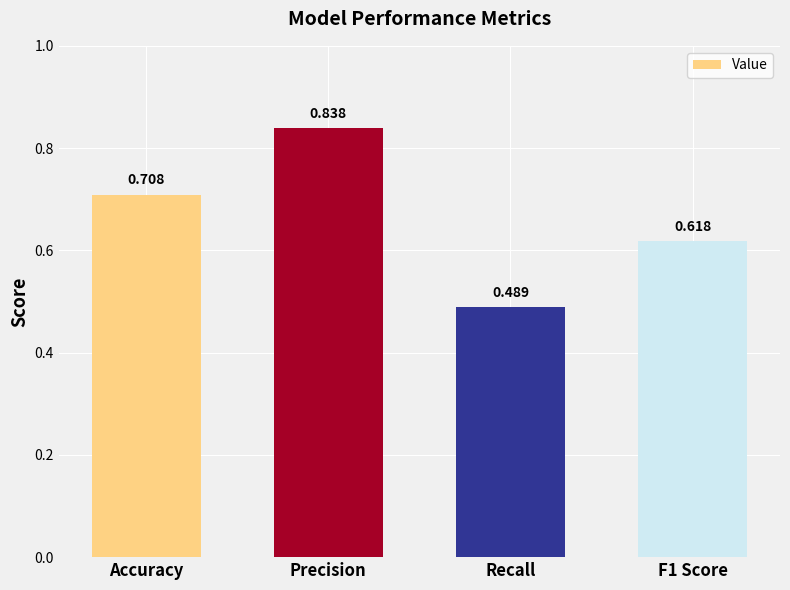

How many categories are shown in the chart?

4